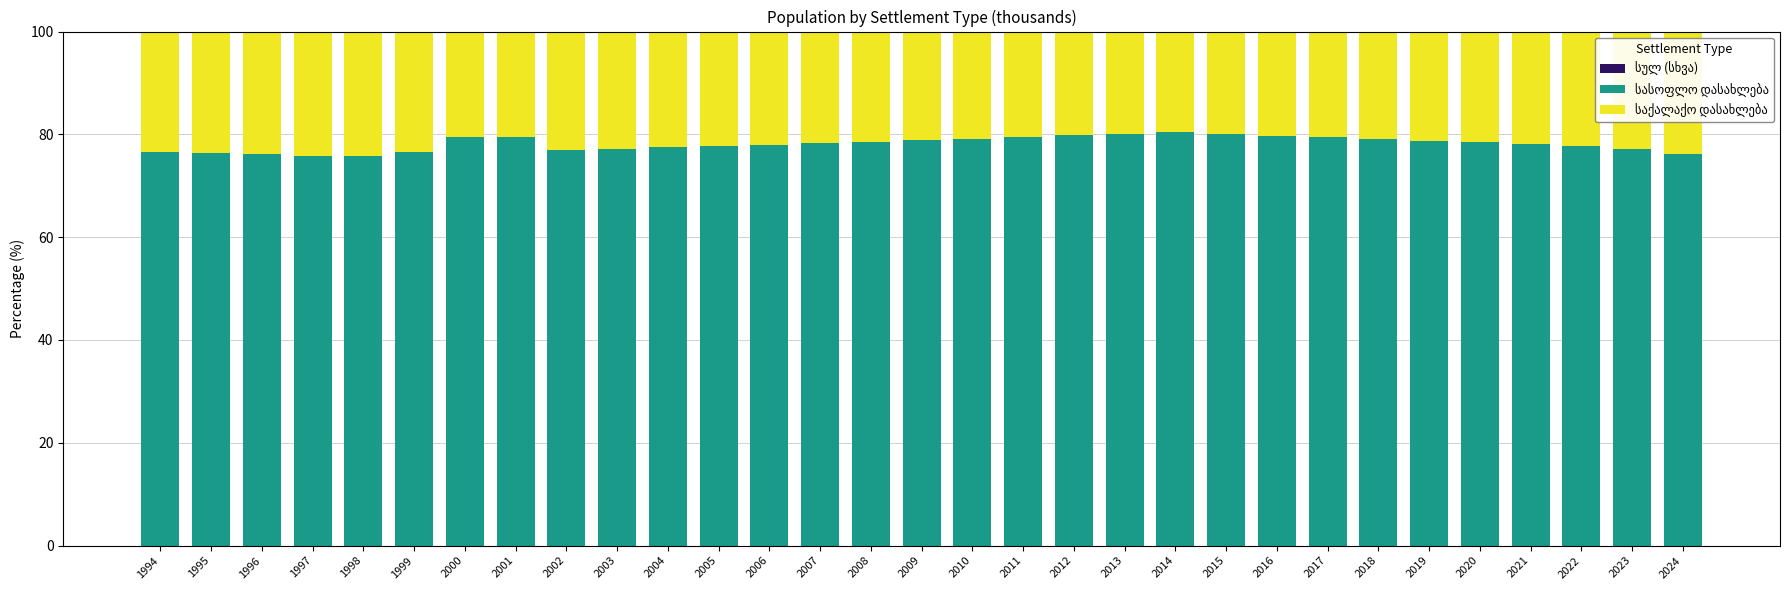

Count the number of data series in this chart.

3